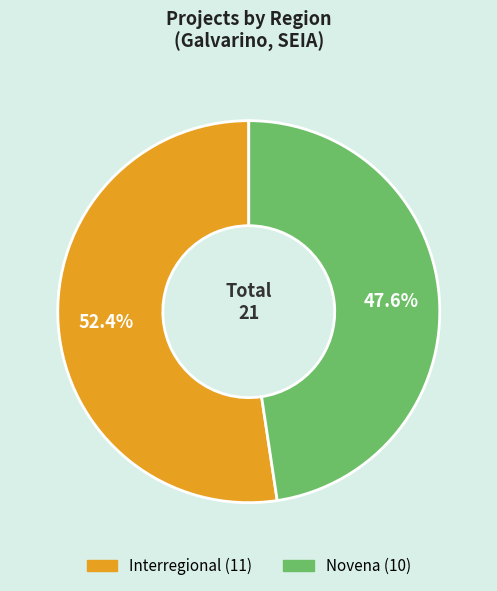

Does Novena represent more than half of the total?

No